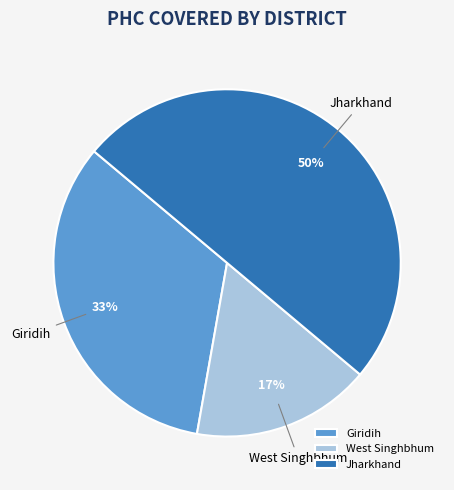

Between Giridih and Jharkhand, which is larger?

Jharkhand